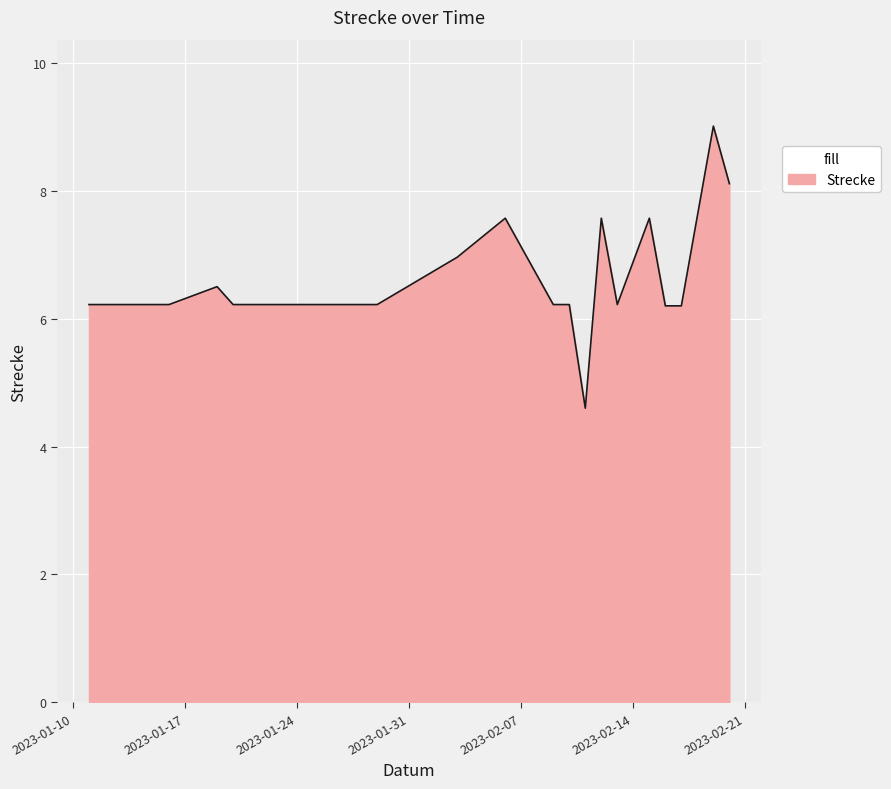

What is the difference between the maximum and minimum values?

4.4